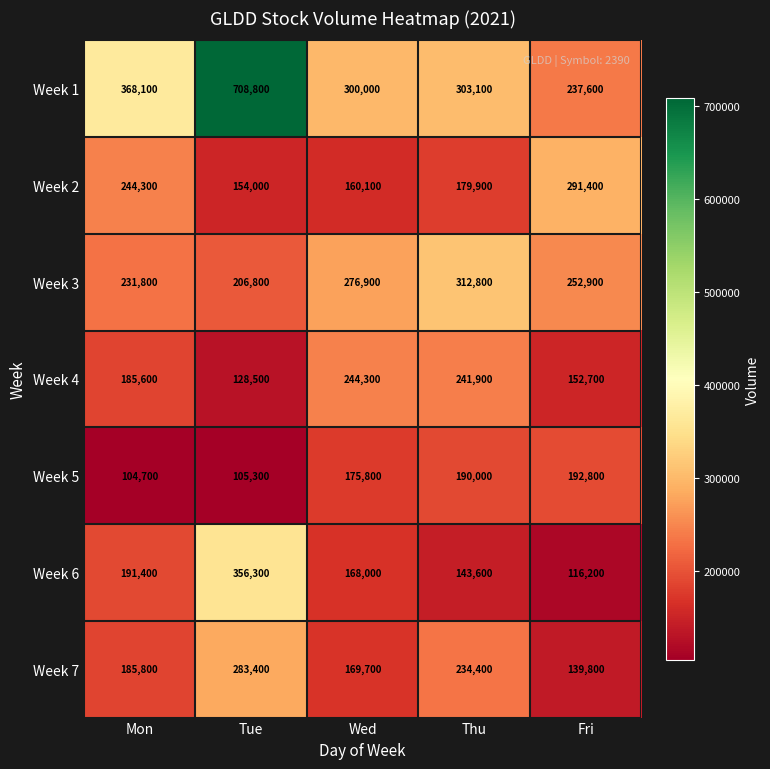

What is the sum of the Week 5 values at Fri and Tue?

298100